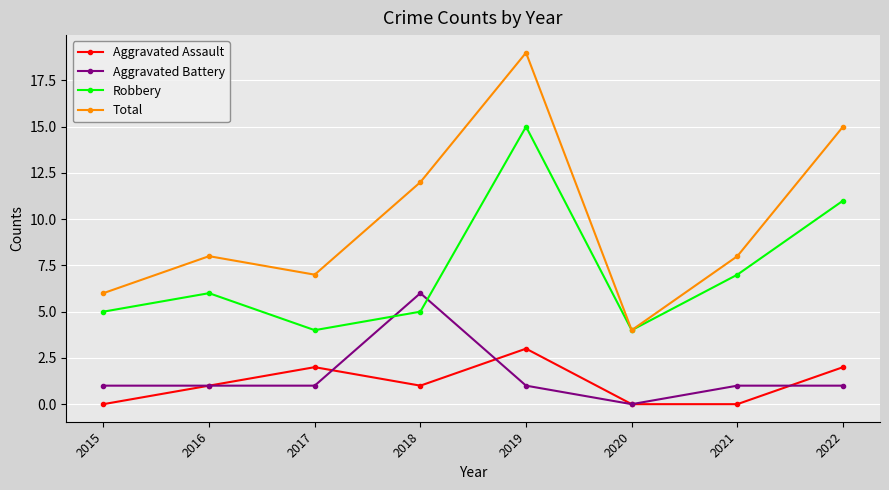

What is the sum of all Aggravated Assault values?

9